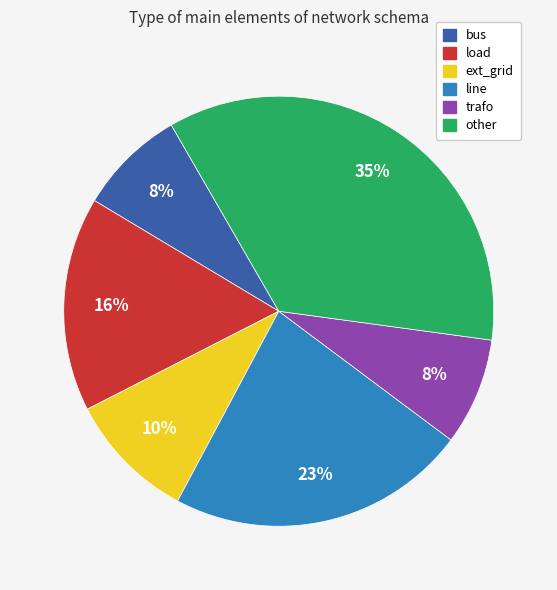

Do load and ext_grid together represent more than half of the pie?

No